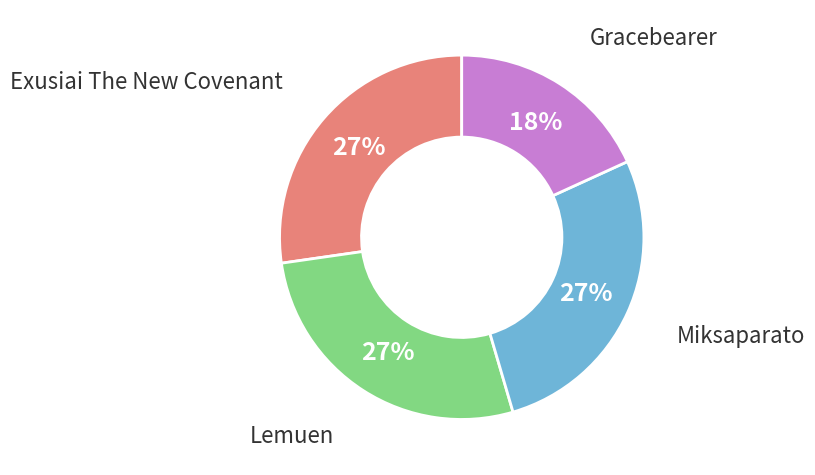

Does Exusiai The New Covenant represent more than half of the total?

No